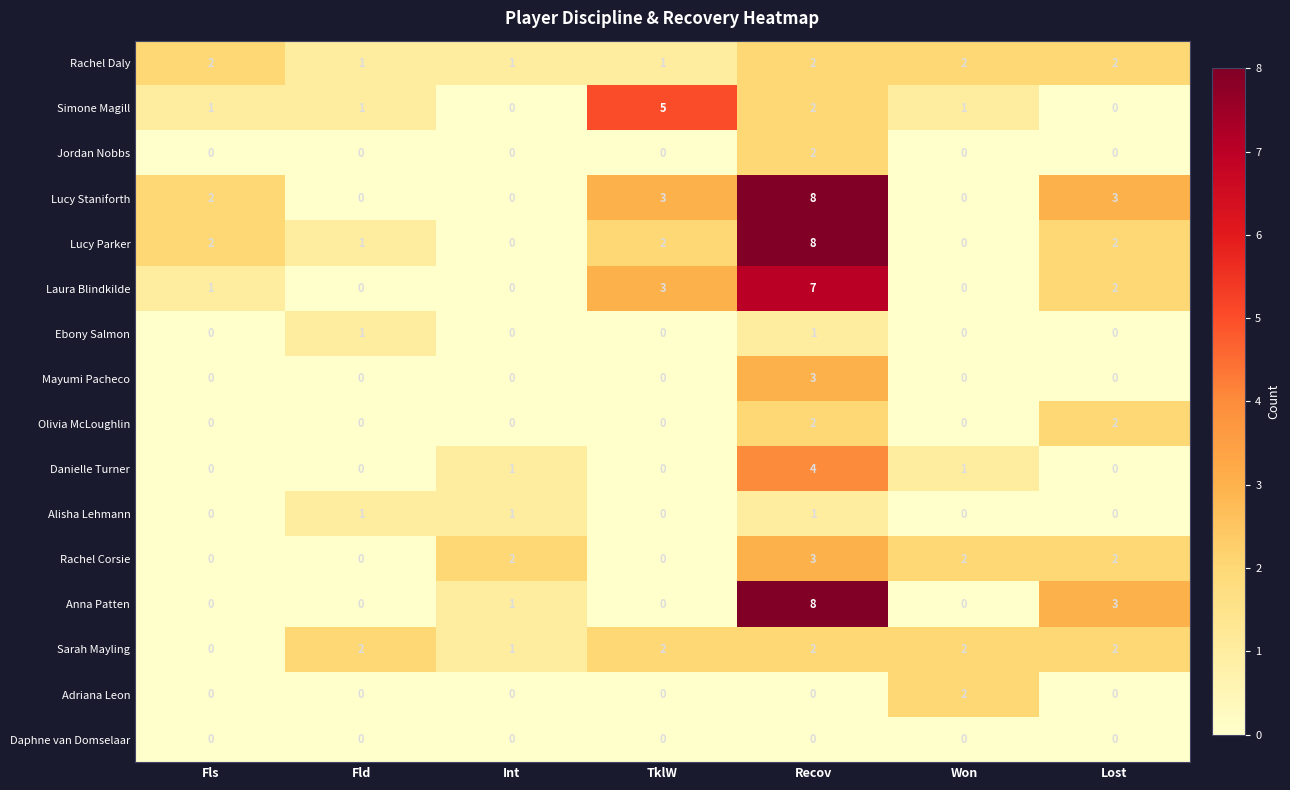

At which label does Lucy Parker reach its peak?

Recov